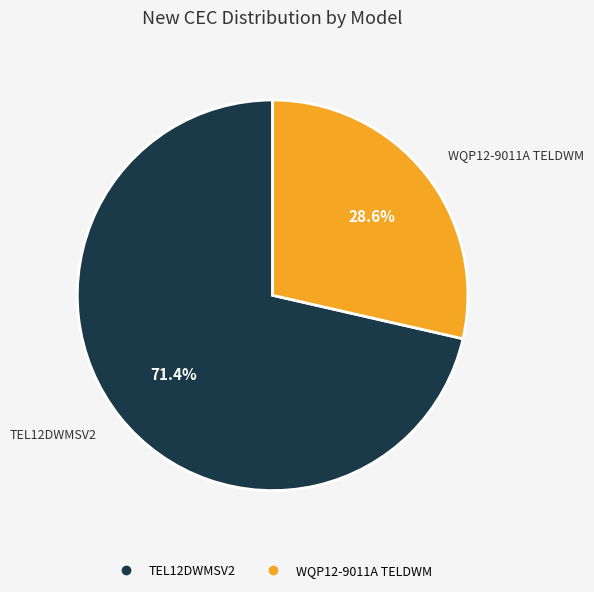

To the nearest percent, what is the difference between the largest and smallest slice percentages?

43%